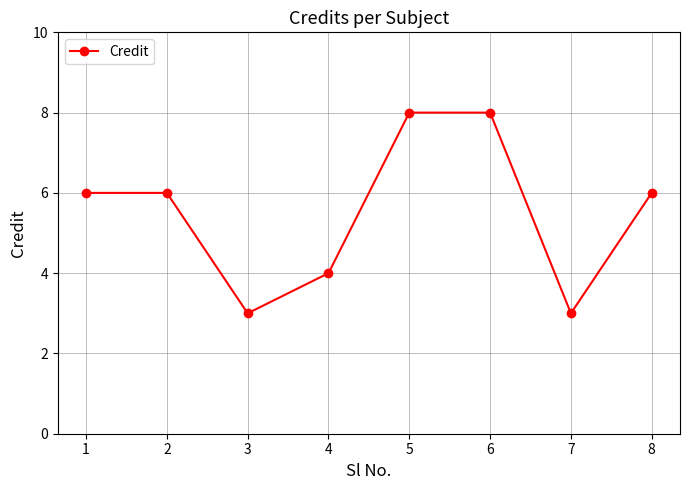

Is it true that the value at 6 is 8?

True